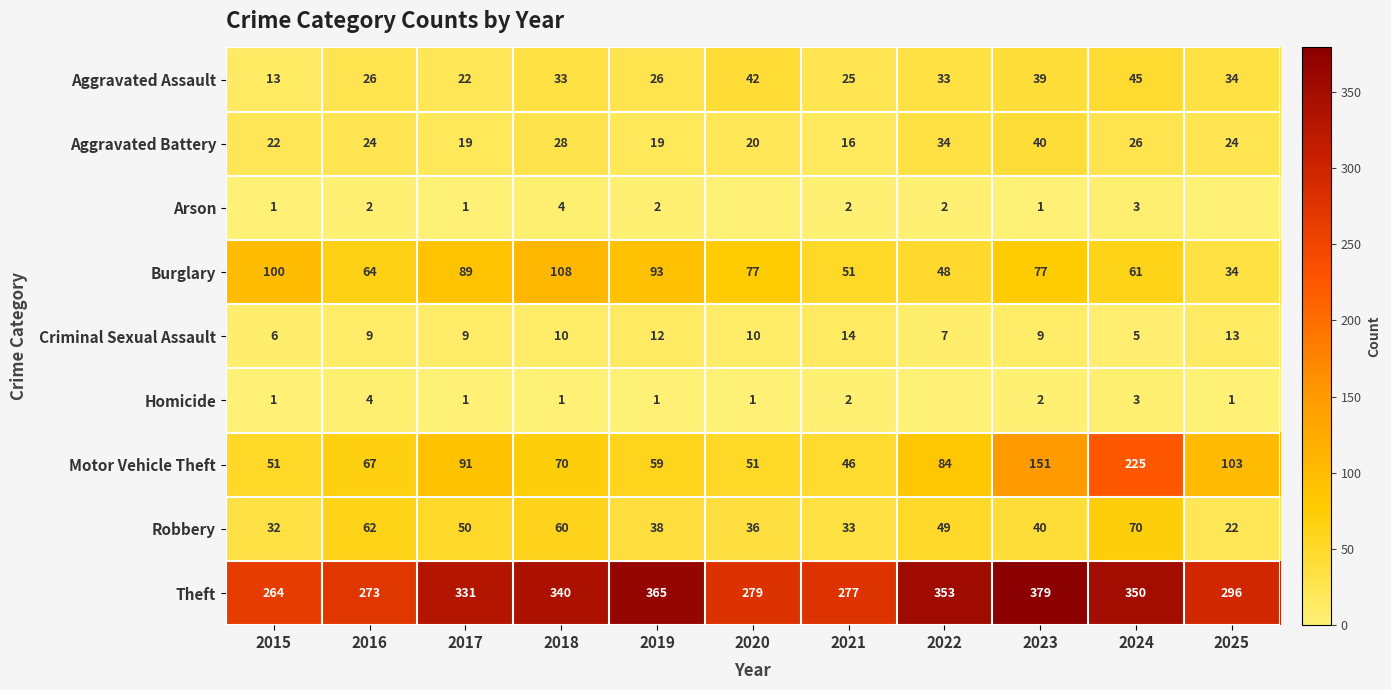

What is the total value across all series at 2025?

527